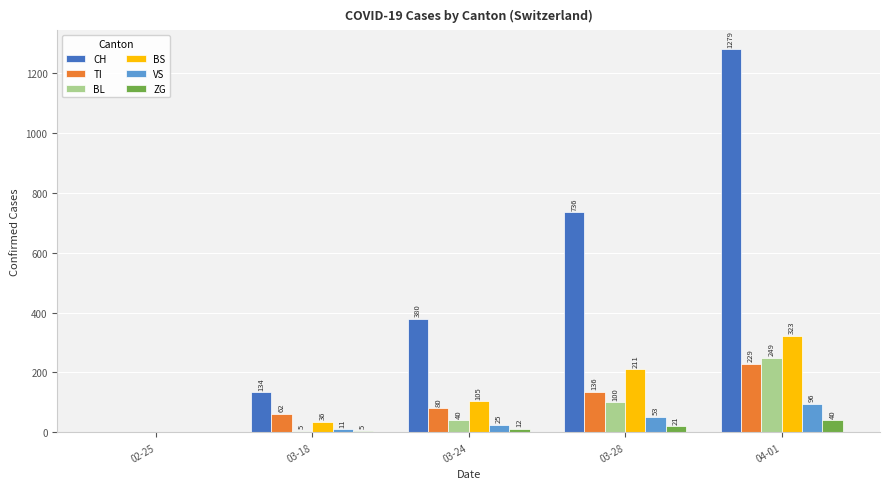

What is the sum of the BS values at 04-01 and 03-24?

428